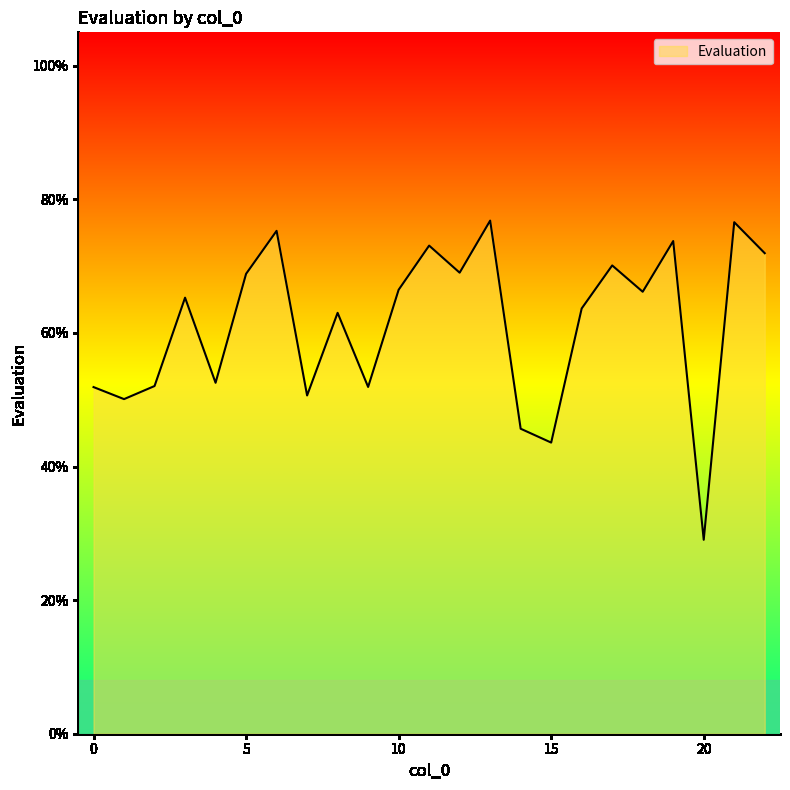

Does the chart display data point markers on the line(s)?

No